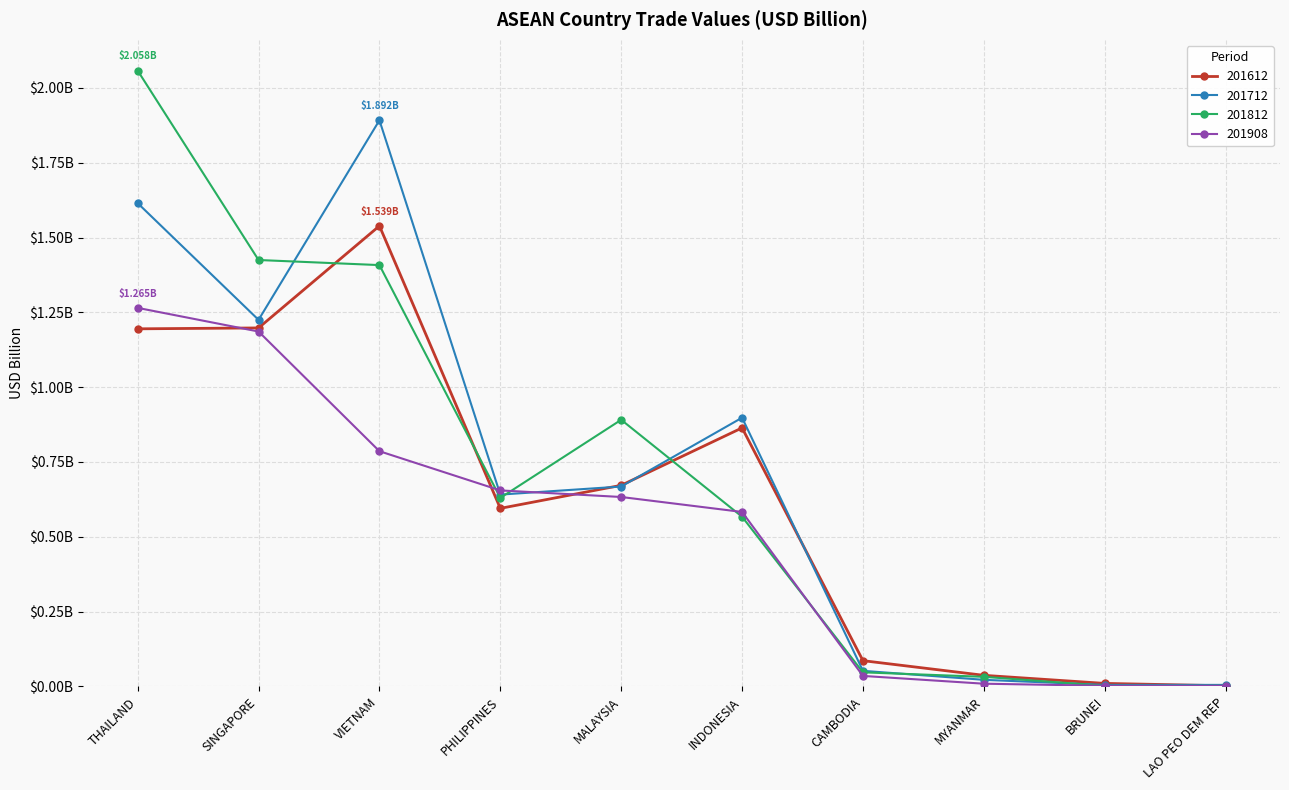

What position from the right is PHILIPPINES?

7